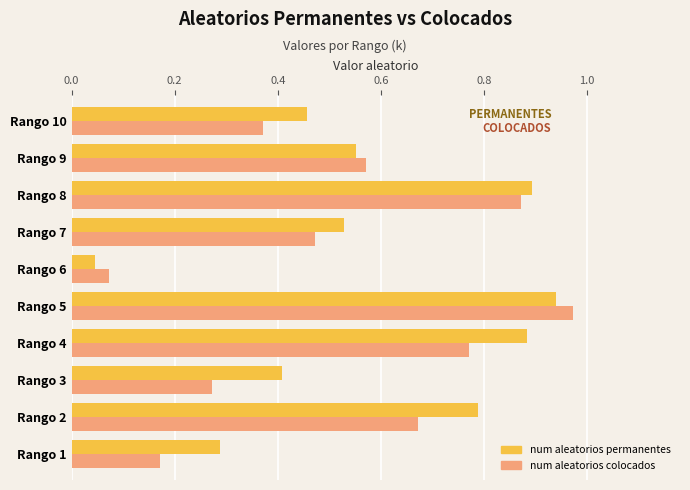

Which series changed the most between Rango 6 and Rango 8?

num aleatorios permanentes